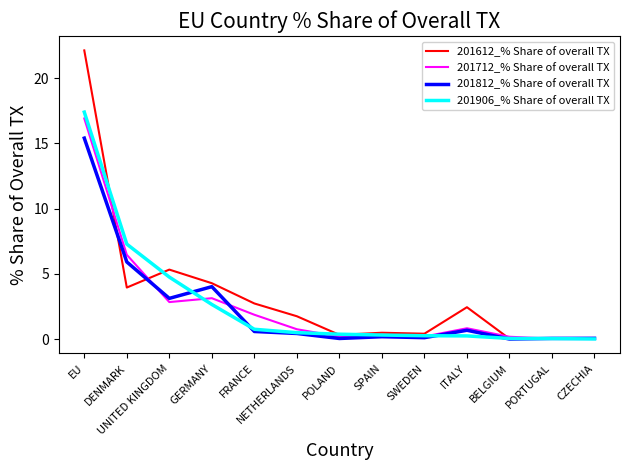

Which series has the widest spread of values?

201612_% Share of overall TX